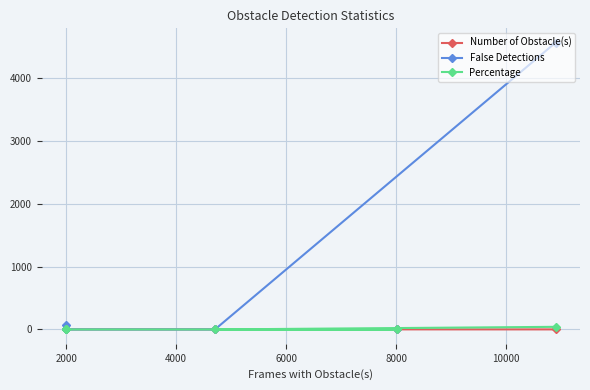

At how many categories does at least one series exceed 3561?

1